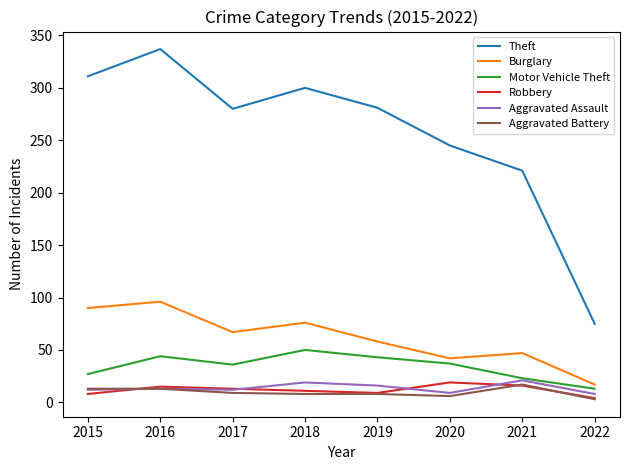

What is the sum of the Motor Vehicle Theft values at 2019 and 2016?

87